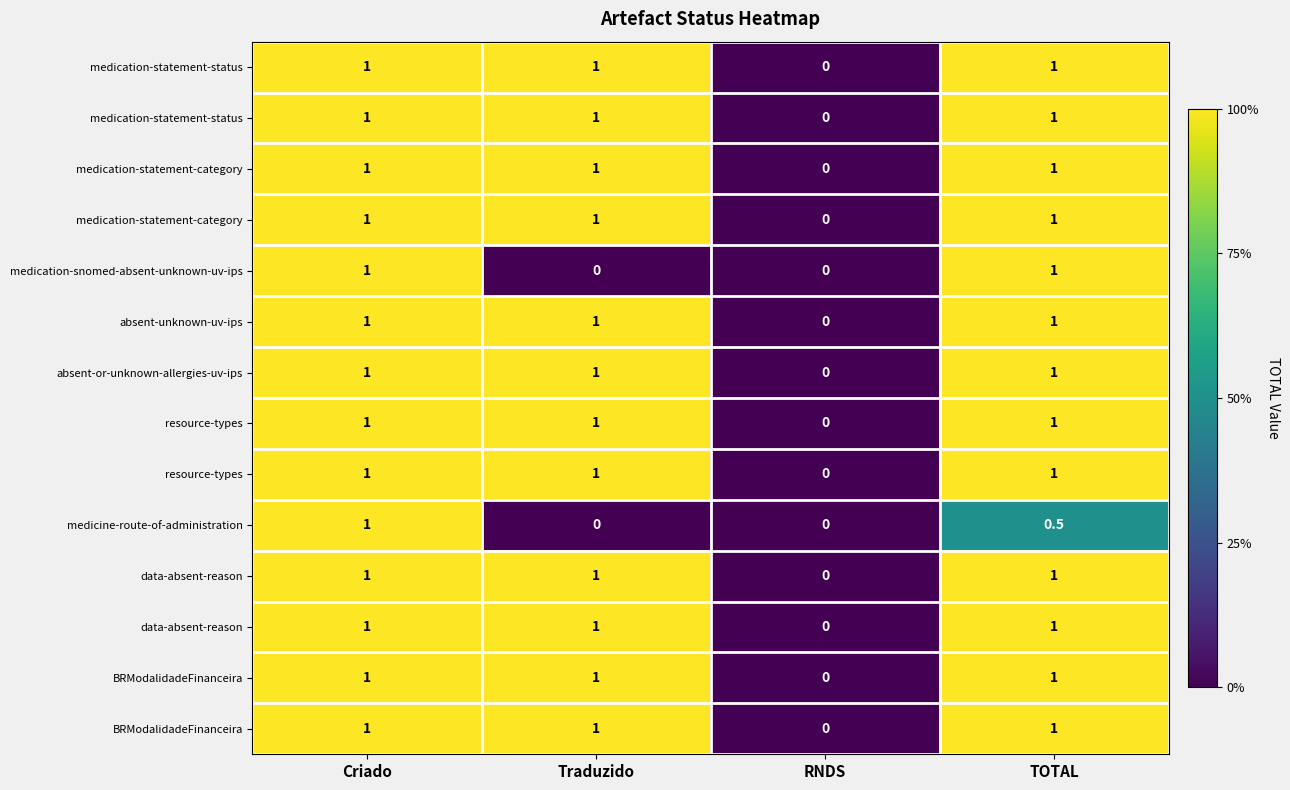

Which has a higher value, Traduzido or Criado?

Traduzido